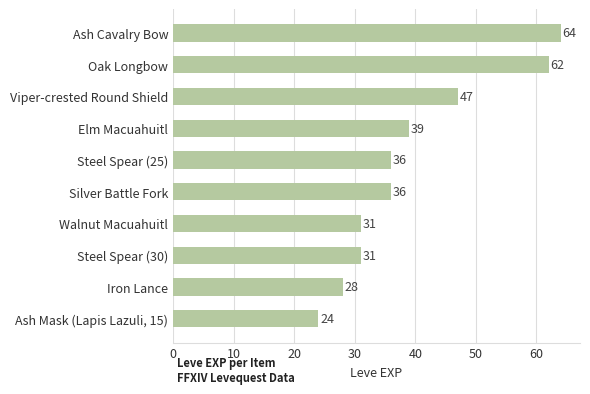

Count the number of categories in the chart.

10